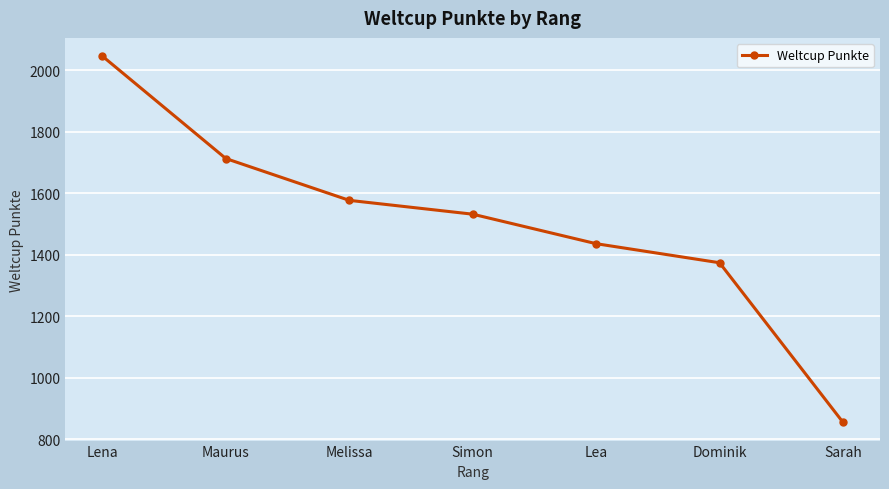

What is the label of the 2nd point from the left?

Maurus